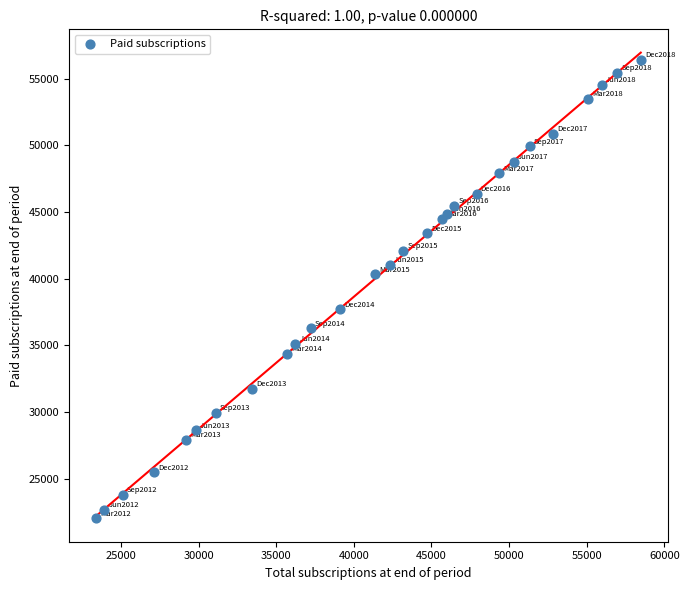

What is the range of X values (max minus min)?

35076